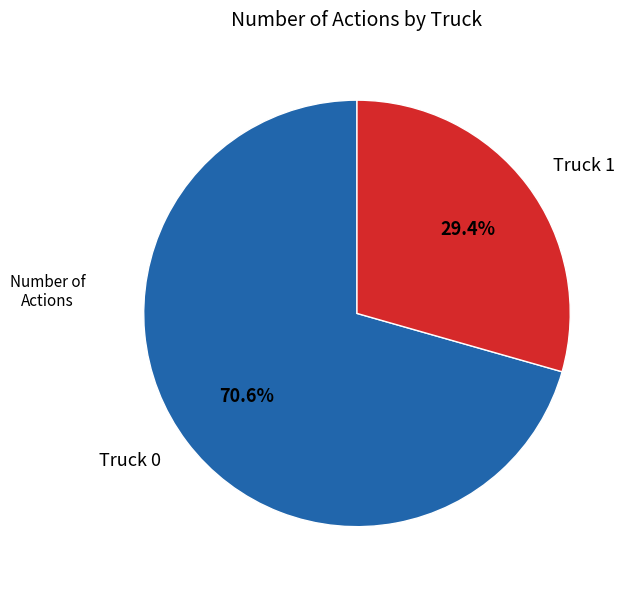

What percentage is NOT represented by Truck 0?

29.4%